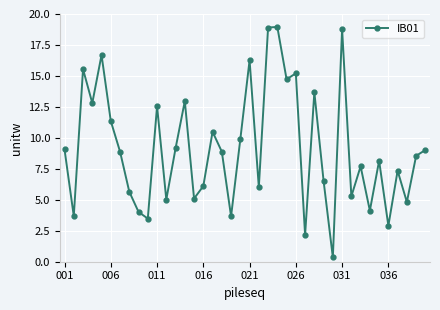

What is the greatest value displayed?

19.0